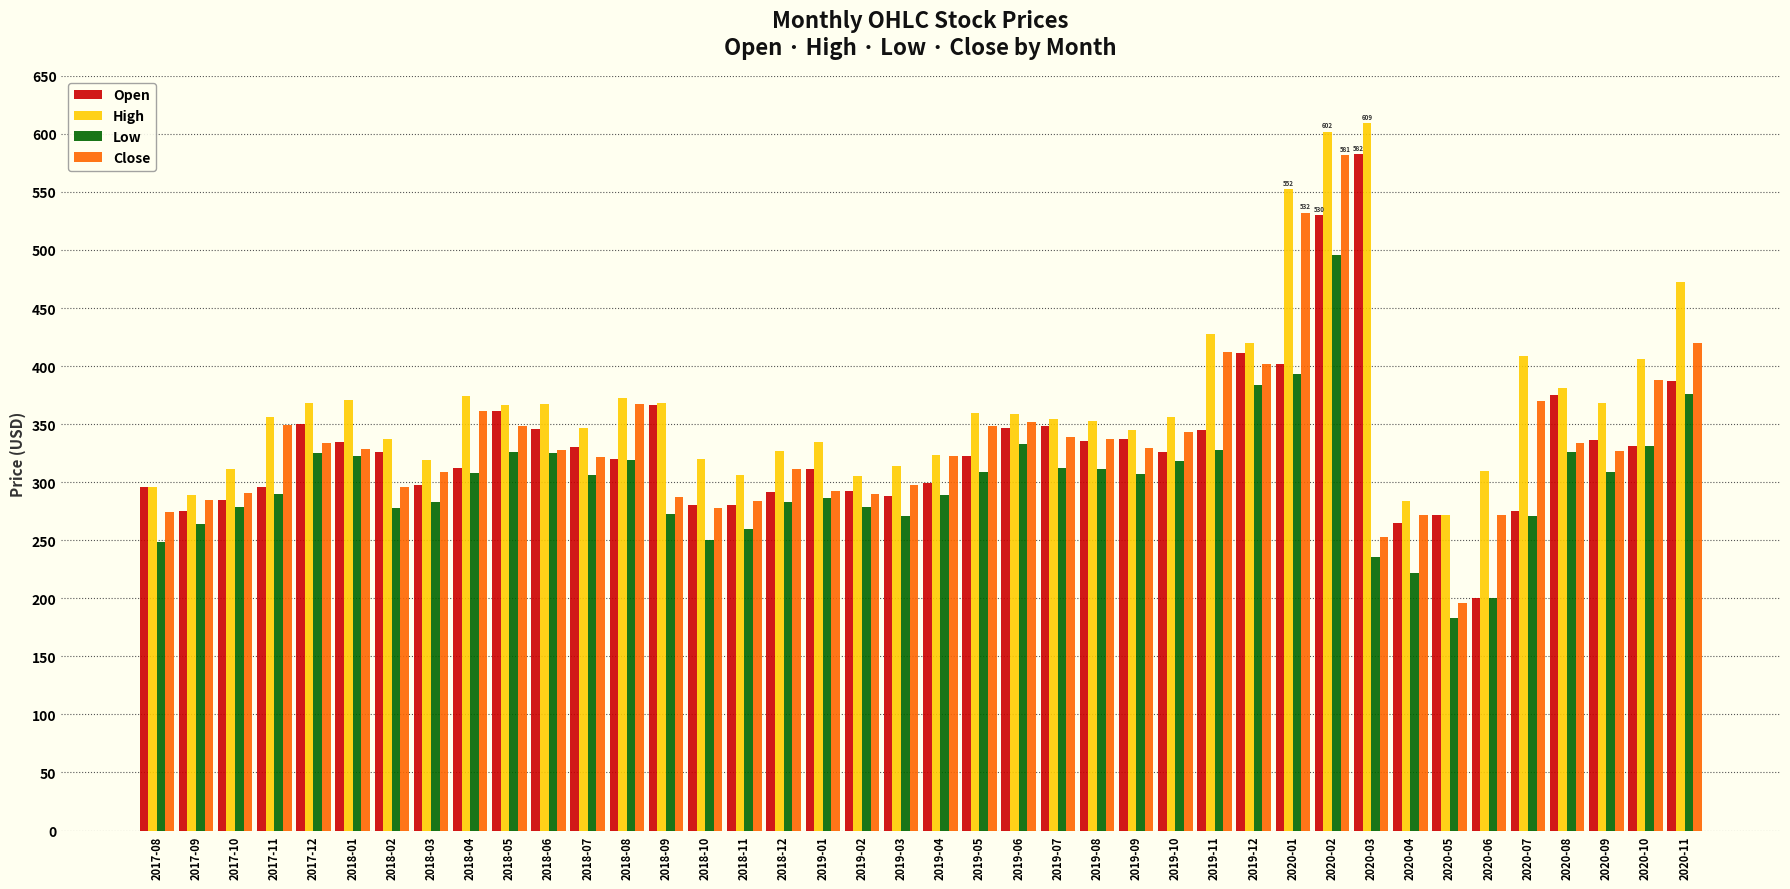

What are all the series names shown in the legend?

Open, High, Low, Close